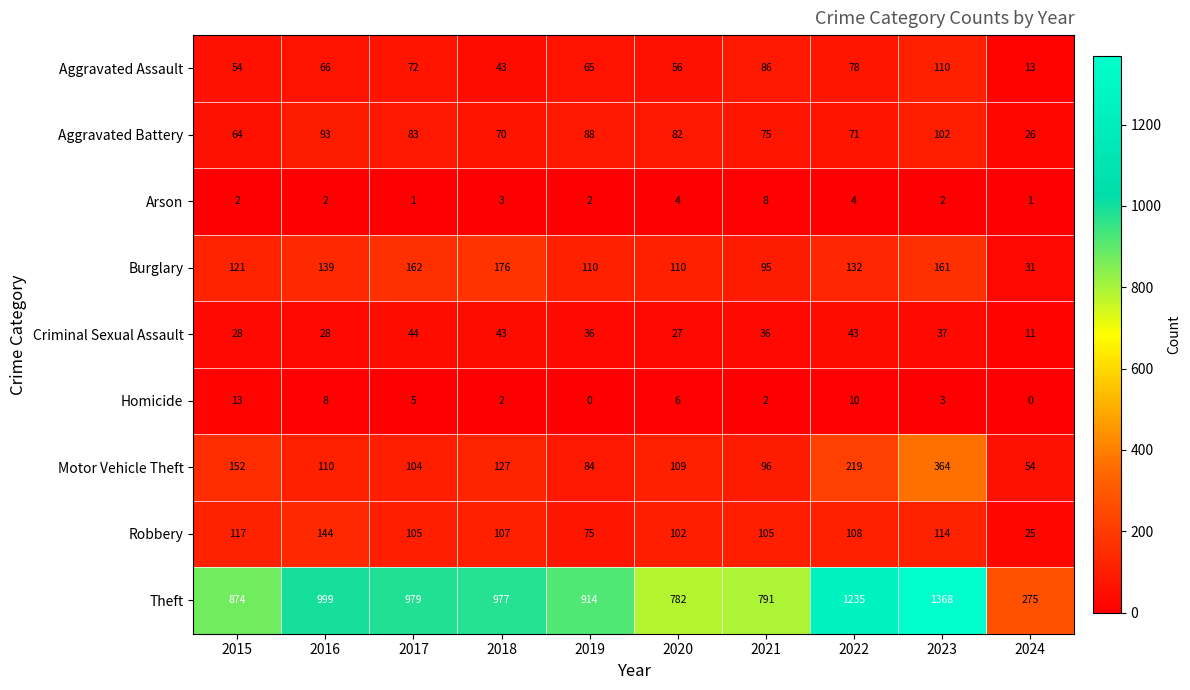

At 2023, list the series in order from largest to smallest.

Theft, Motor Vehicle Theft, Burglary, Robbery, Aggravated Assault, Aggravated Battery, Criminal Sexual Assault, Homicide, Arson